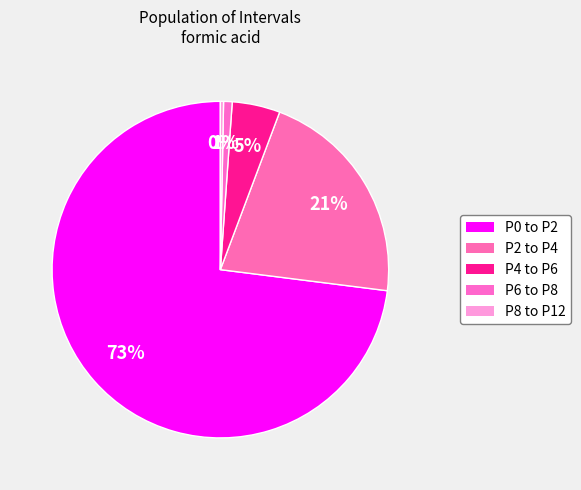

Which category has the smallest portion of the pie?

P8 to P12